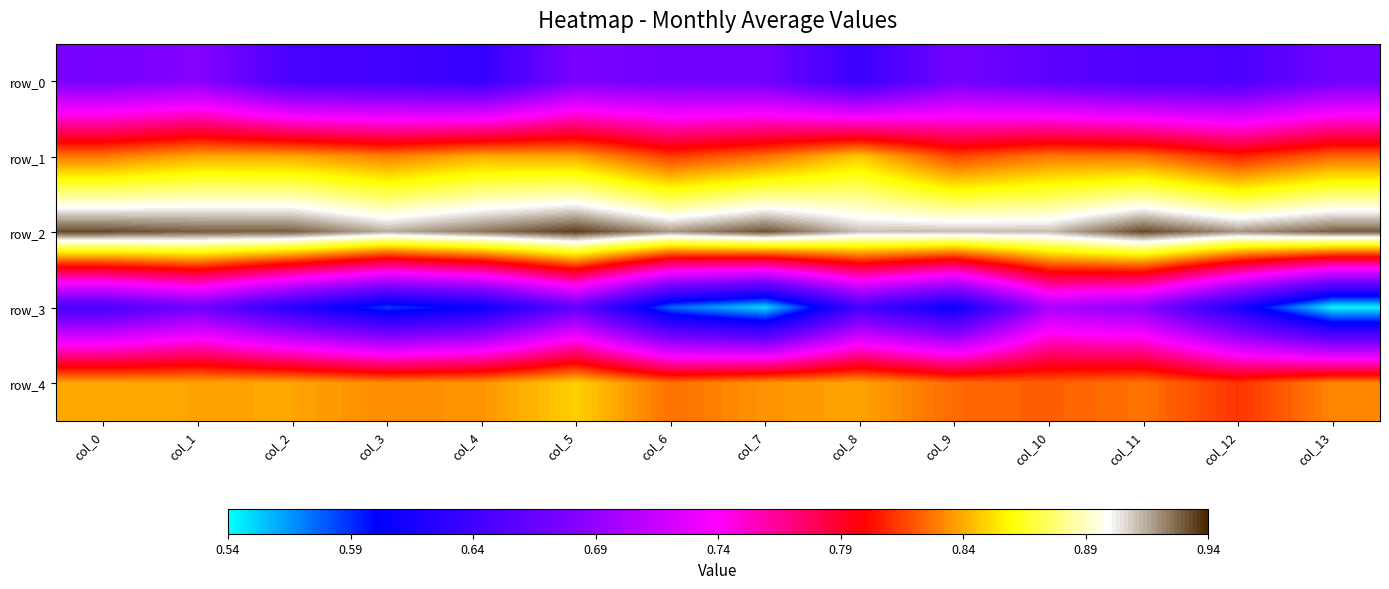

Between col_7 and col_13, which series saw the biggest shift?

row_3